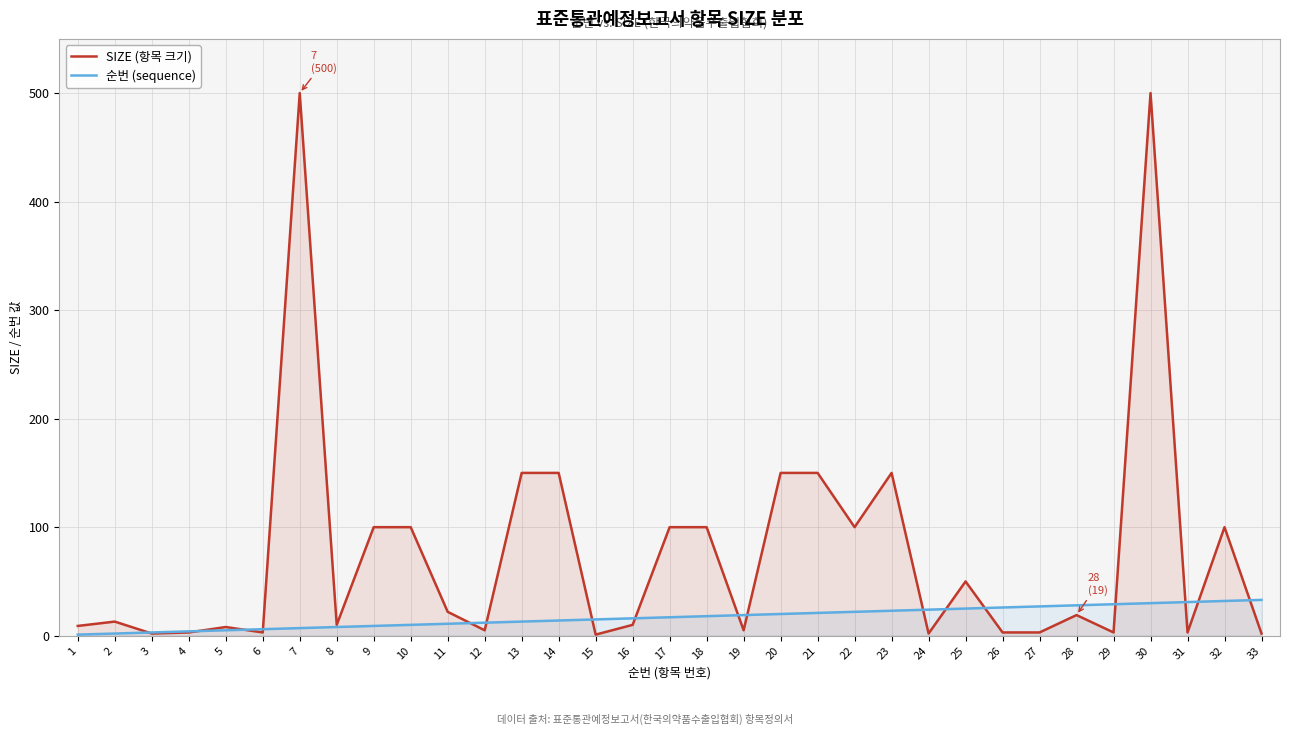

Rank the categories by 순번 (sequence) value from lowest to highest.

1, 2, 3, 4, 5, 6, 7, 8, 9, 10, 11, 12, 13, 14, 15, 16, 17, 18, 19, 20, 21, 22, 23, 24, 25, 26, 27, 28, 29, 30, 31, 32, 33